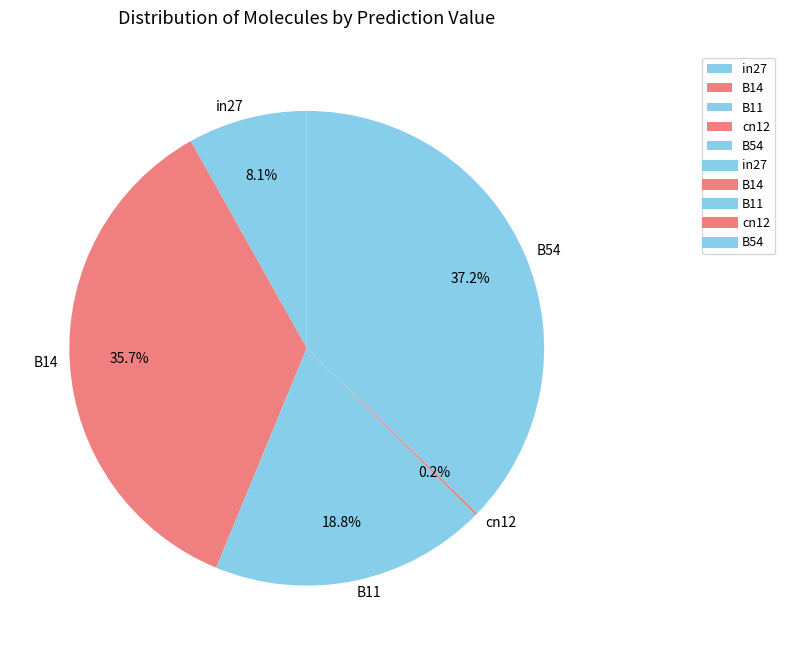

Does any single category account for the majority?

No